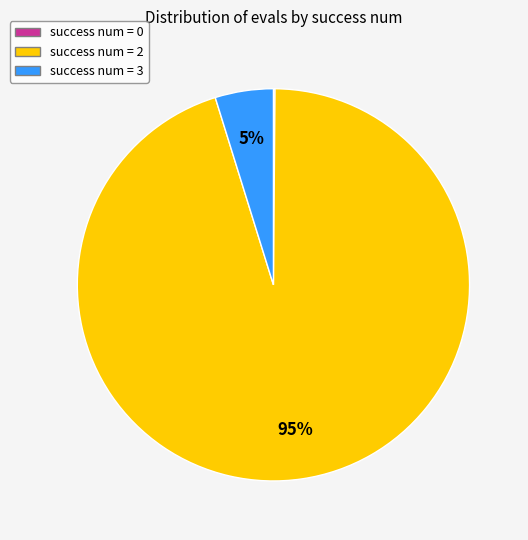

What percentage is the success num = 2 slice, to the nearest percent?

95%